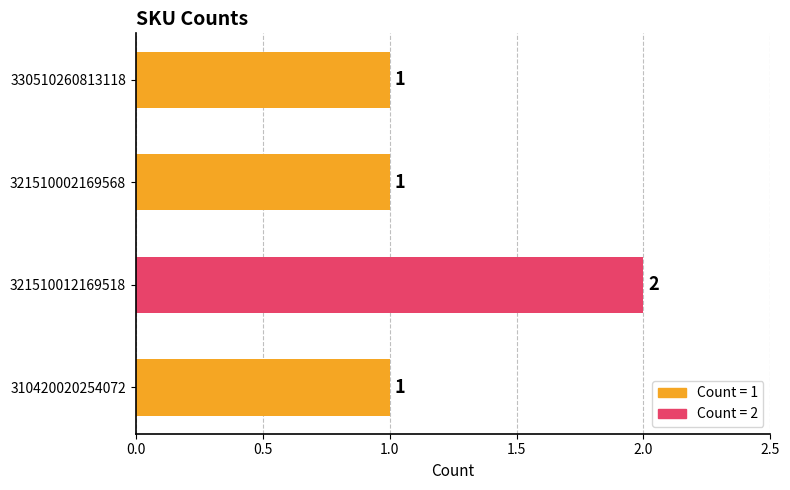

Reading bottom to top, transcribe all the data shown in this chart.

1	2	1	1